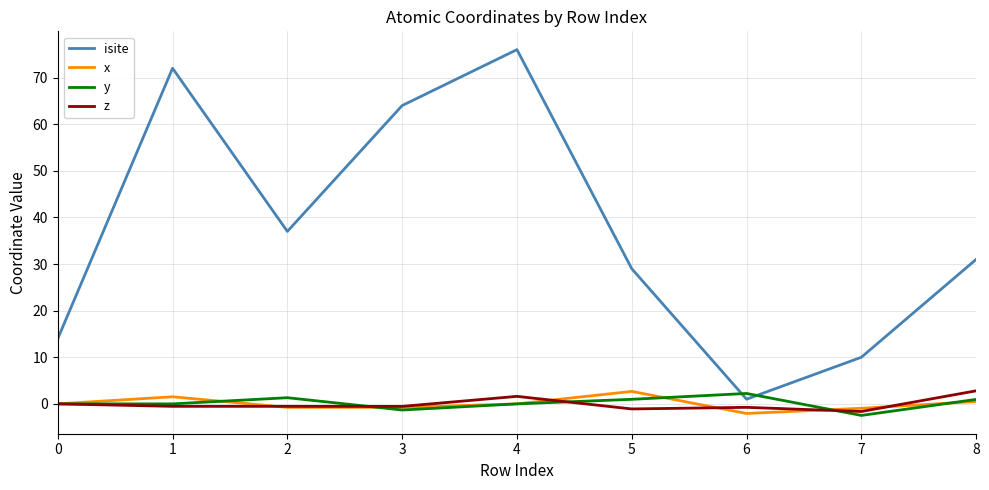

What is the difference between the highest and lowest values at 2?

37.8